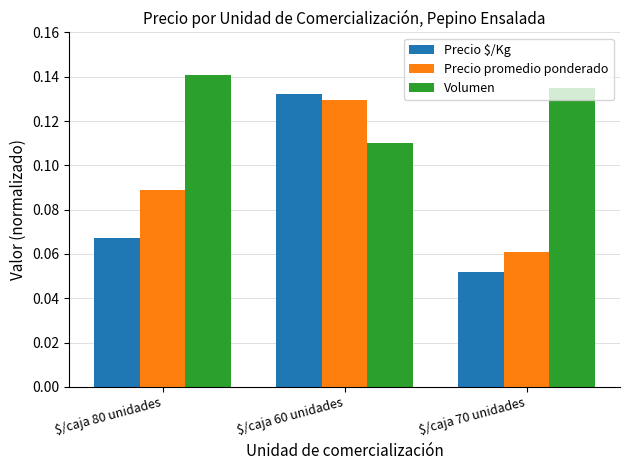

Which category has the lowest value in the Precio $/Kg series?

$/caja 70 unidades